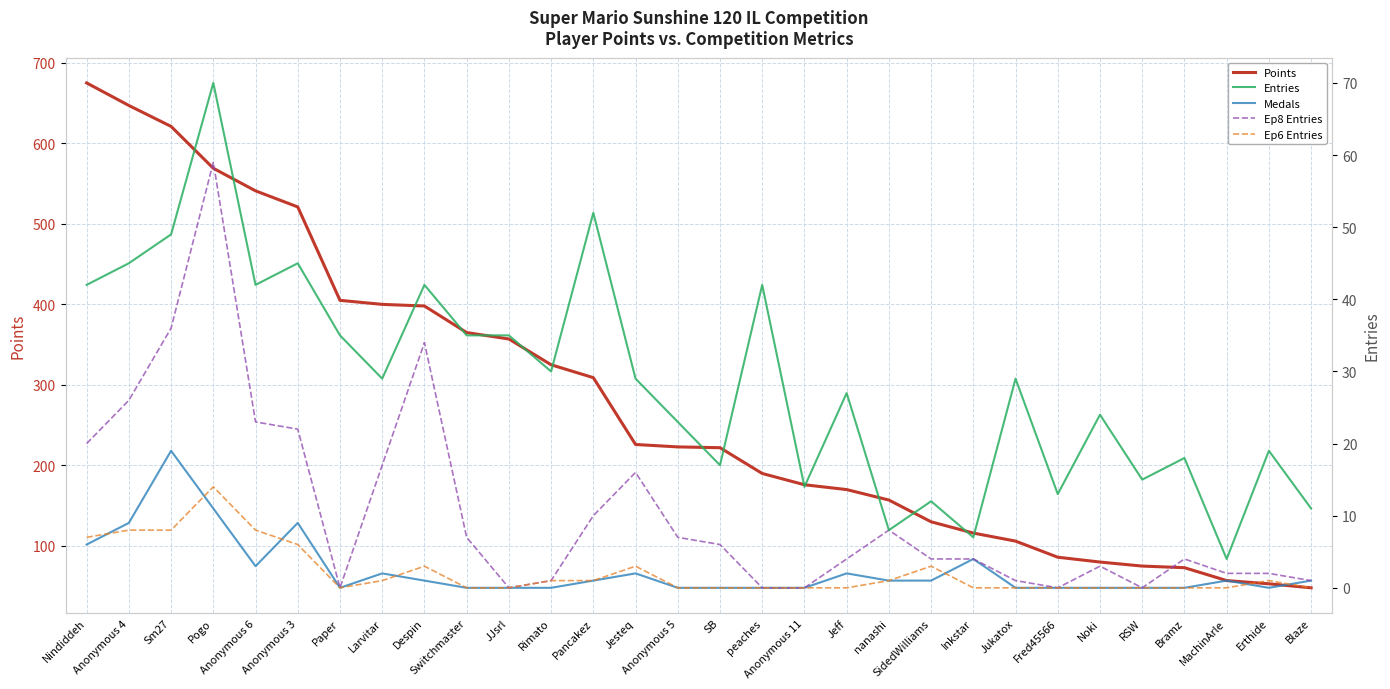

How many series are shown in this chart?

5